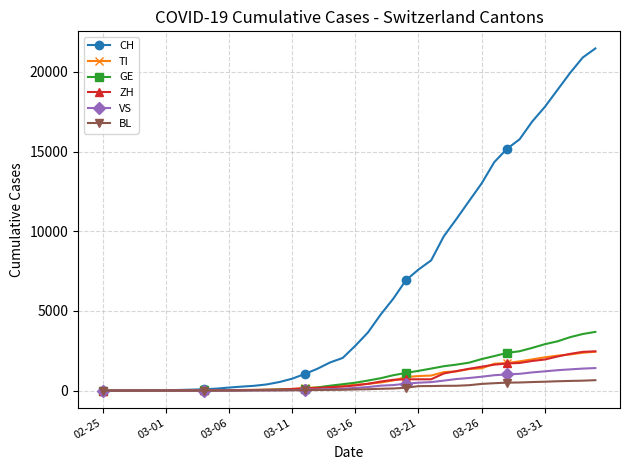

Which series has the largest range (max minus min)?

CH